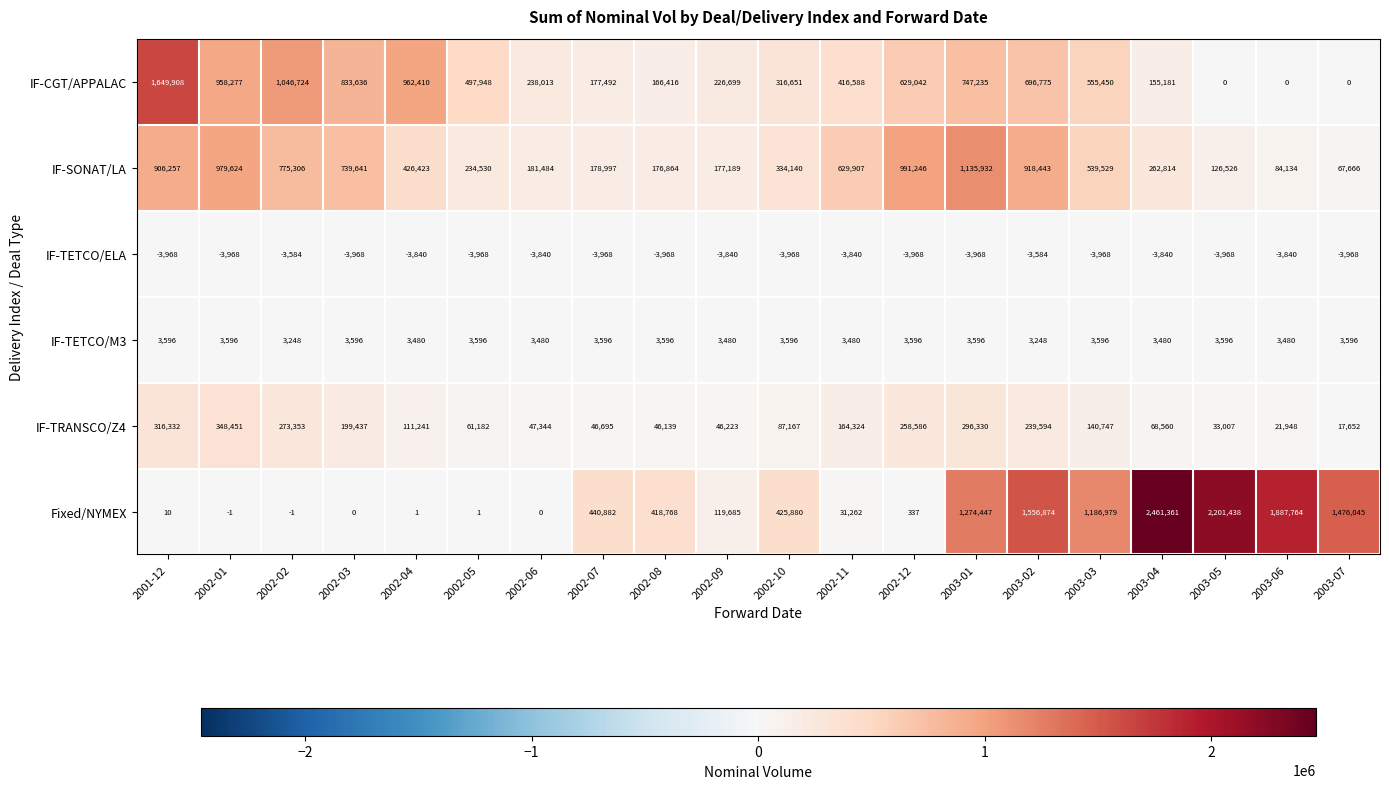

At which category is the sum across all series the highest?

2003-01